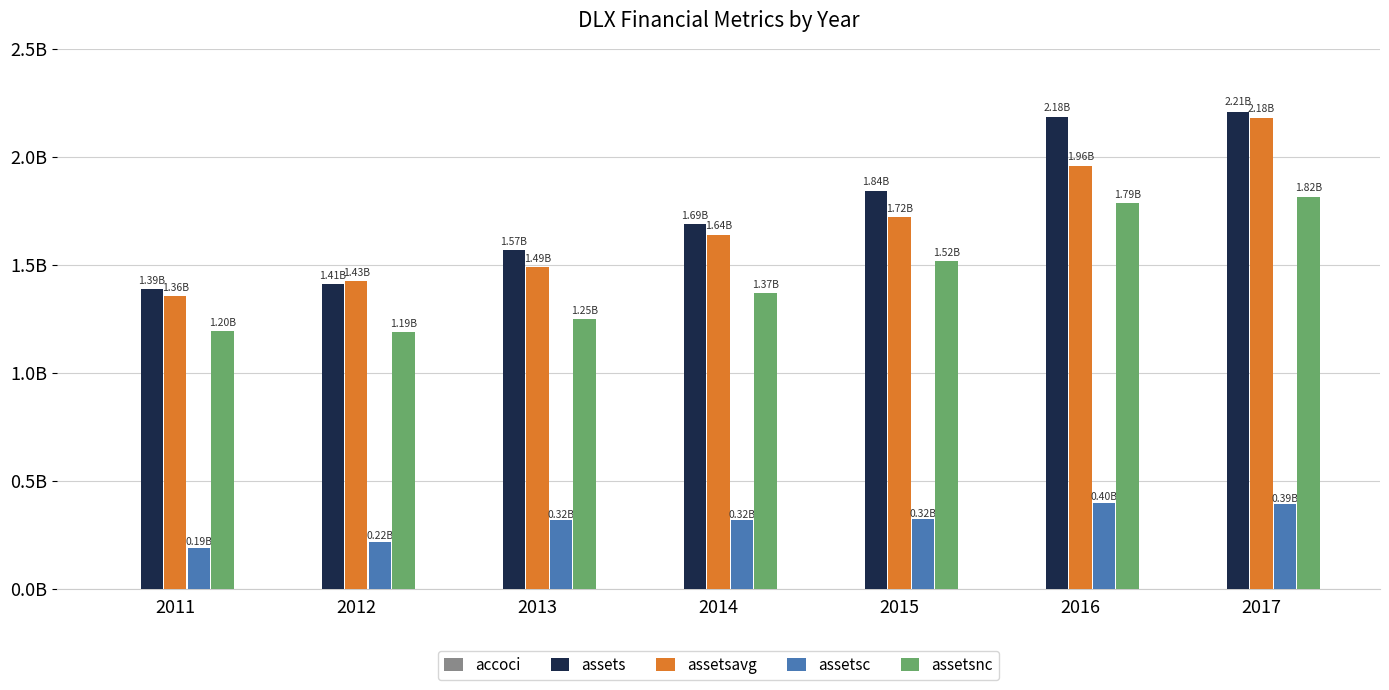

What is the average value of the assets series?

1756355286